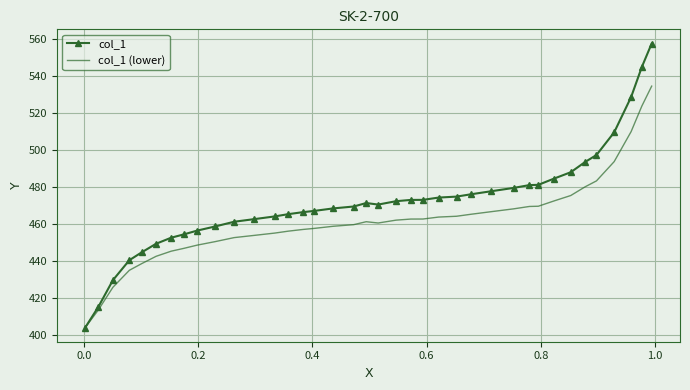

Which series has the largest total across all categories?

col_1